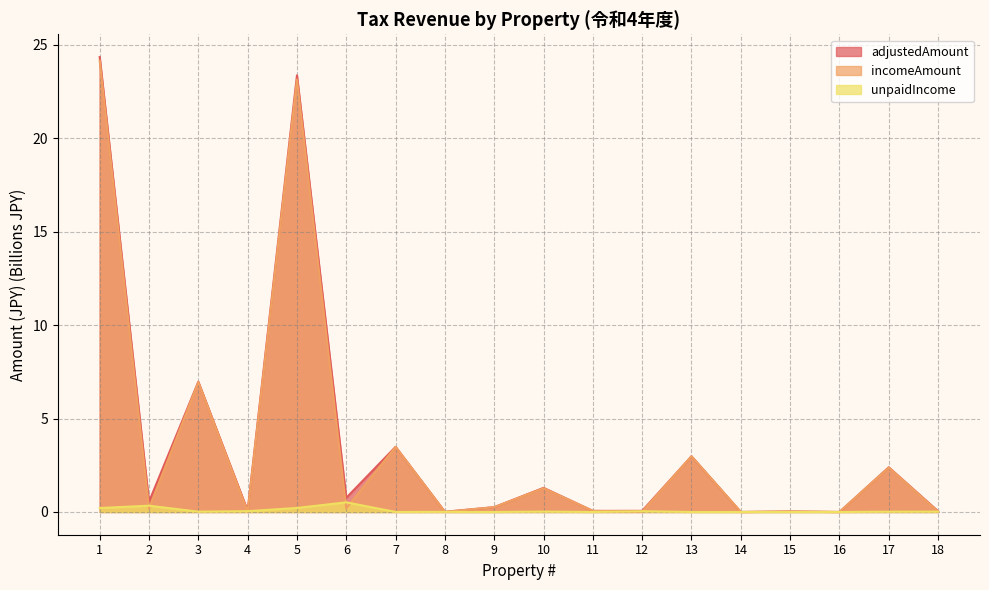

True or false: adjustedAmount and incomeAmount cross at least once.

False